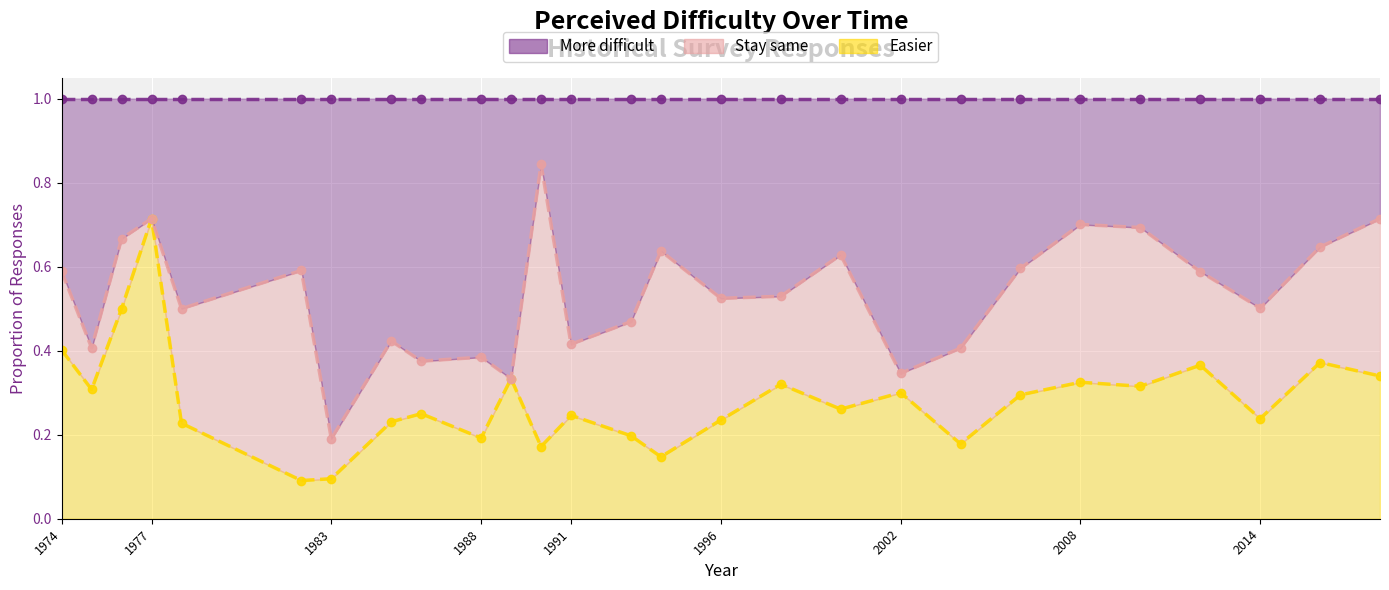

What is the difference between the More difficult values at 2000 and 1989?

0.3